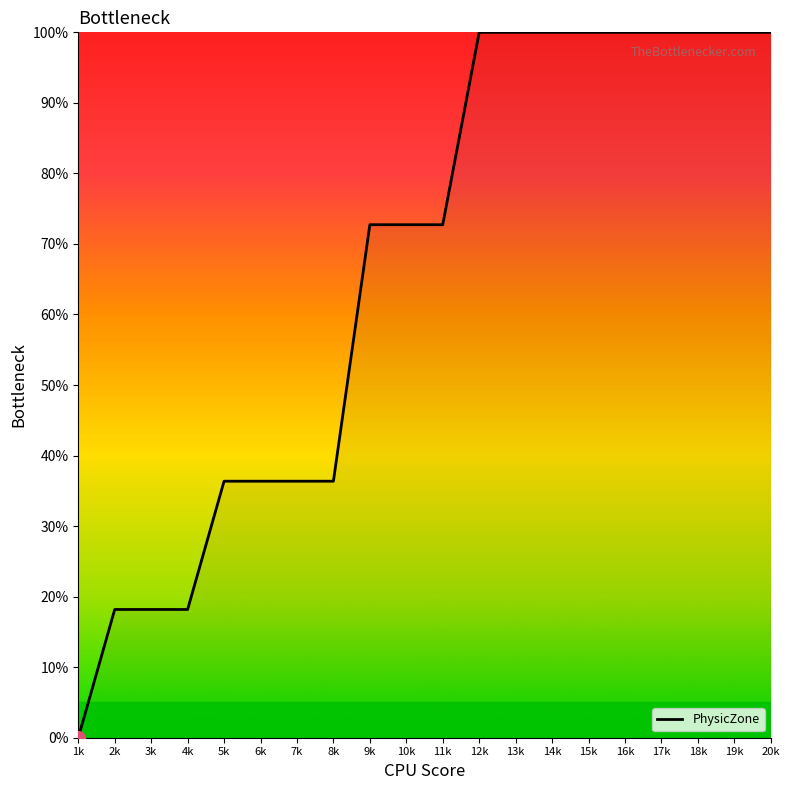

What is the average value?

65.9